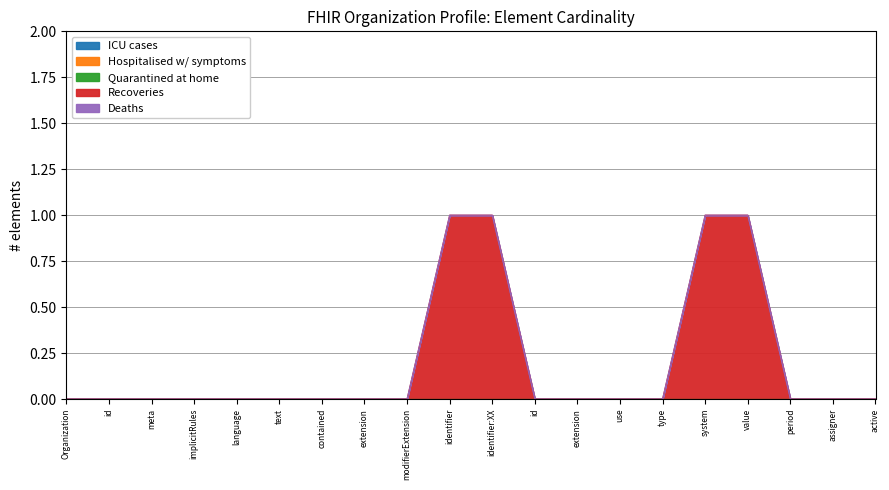

What are all the series names shown in the legend?

ICU cases, Hospitalised w/ symptoms, Quarantined at home, Recoveries, Deaths